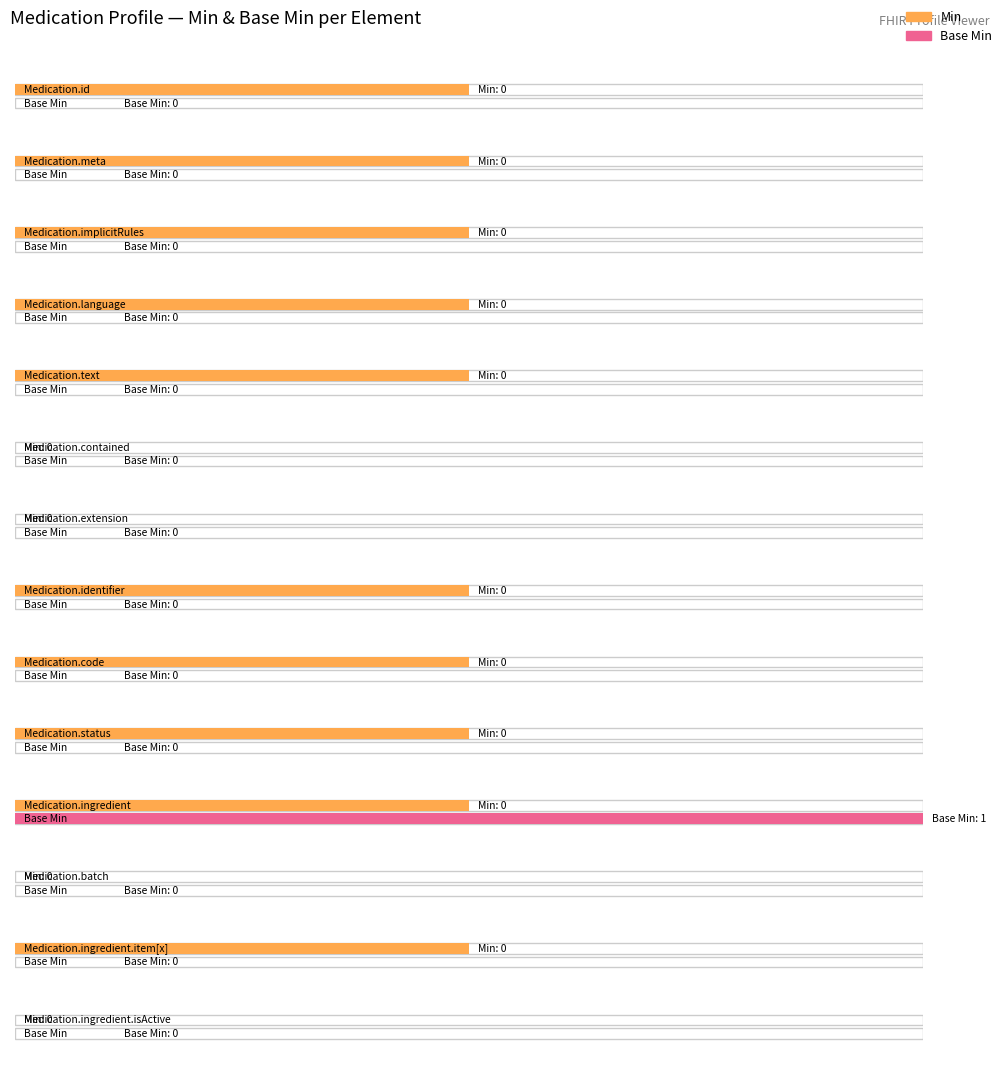

The Base Min series shows 0 at Medication.batch. True or false?

False